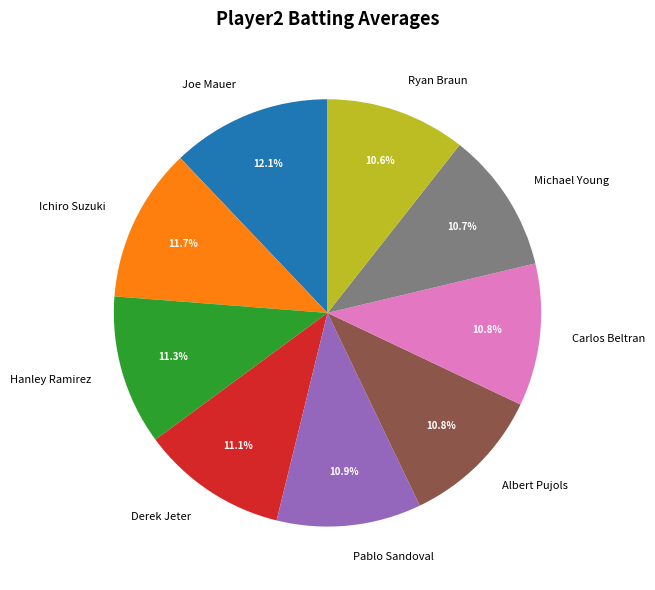

The Derek Jeter slice represents 11% of the pie. True or false?

True